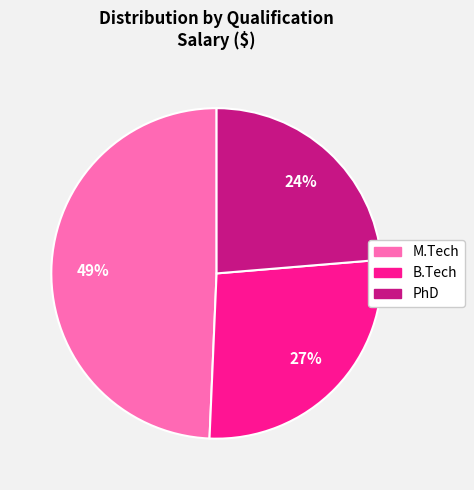

True or false: M.Tech accounts for 49% of the total.

True